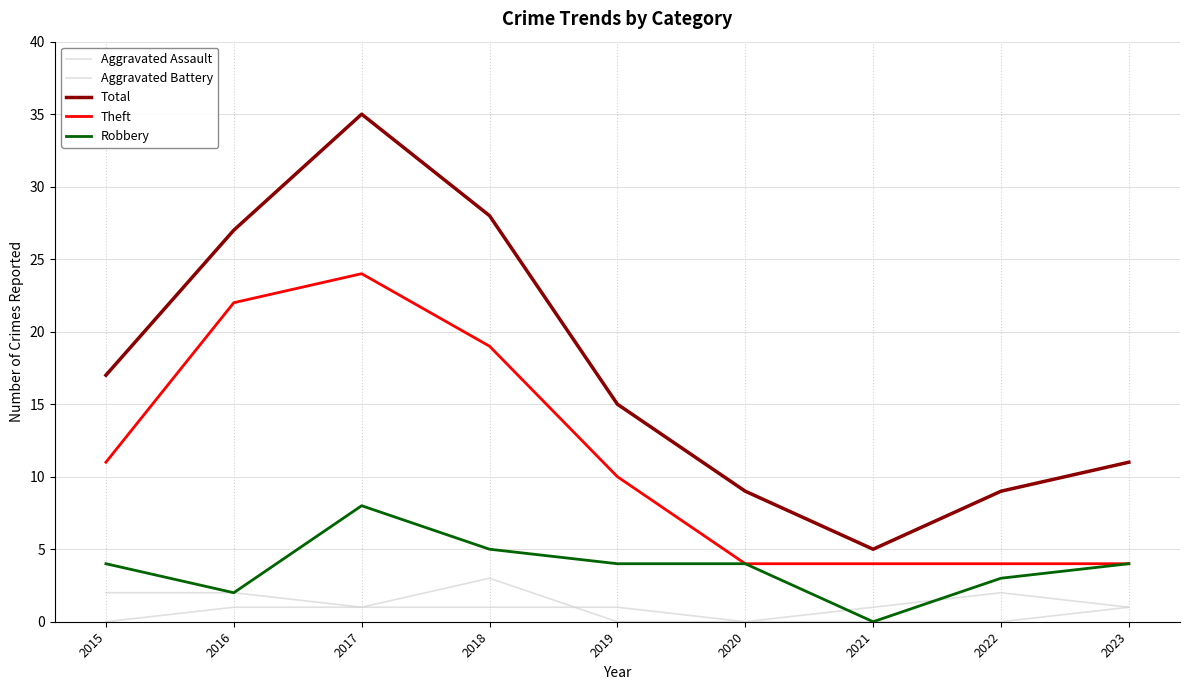

Does the chart display data point markers on the line(s)?

No